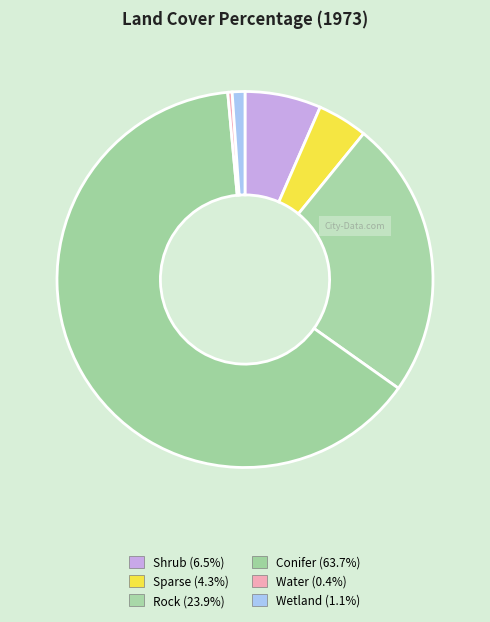

Is the sum of Sparse and Rock greater than half?

No